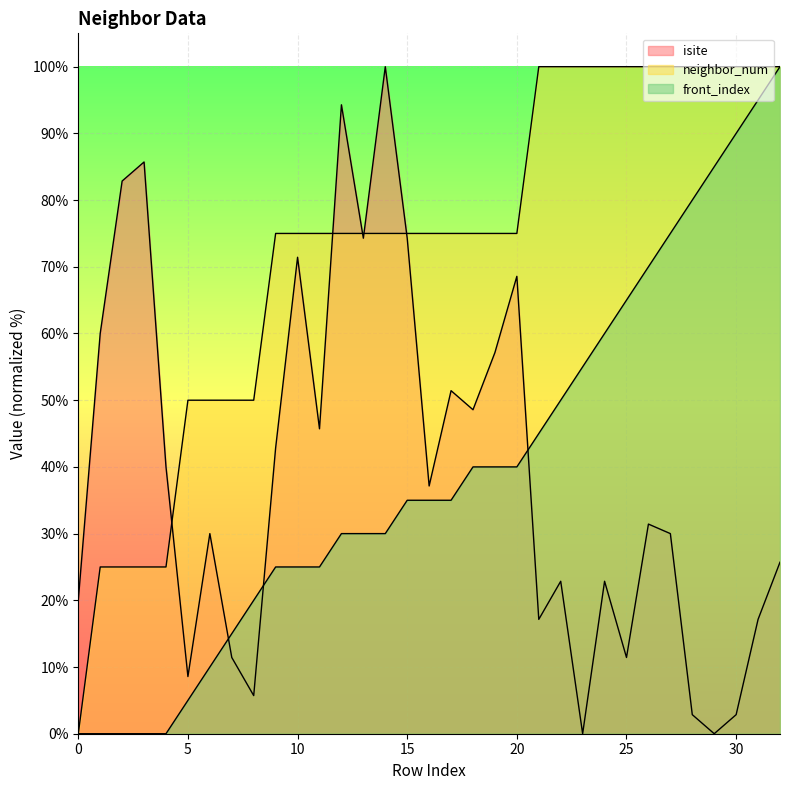

What is the sum of all front_index values?

1310.0